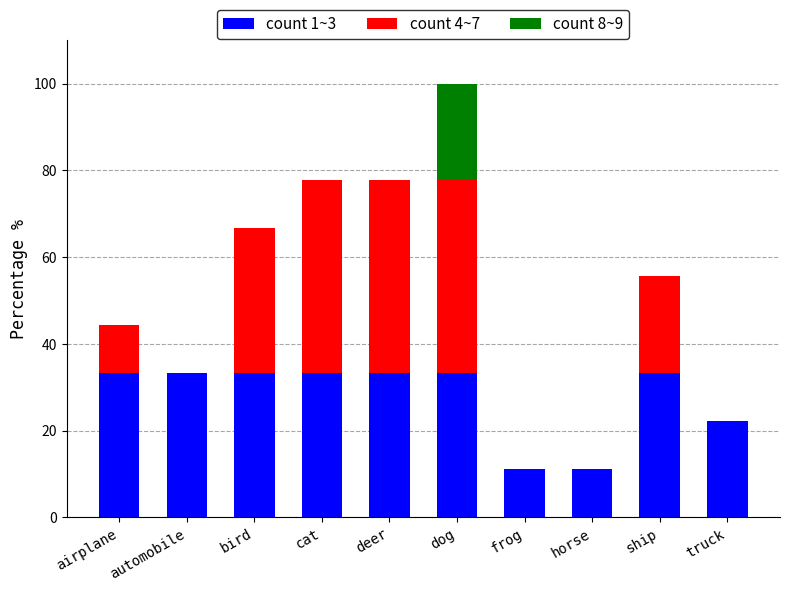

True or false: count 1~3 has a value of 33.3 at dog.

True